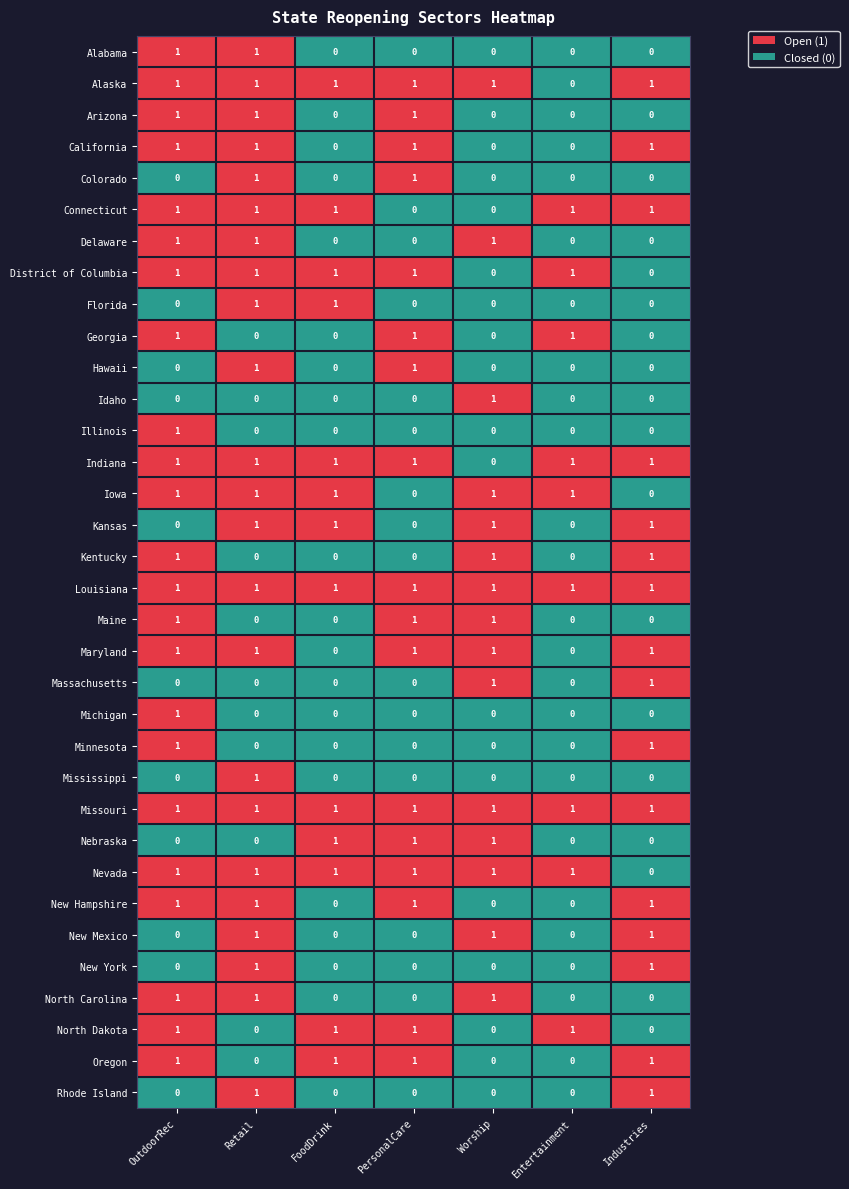

What is the total value across all series at Entertainment?

9